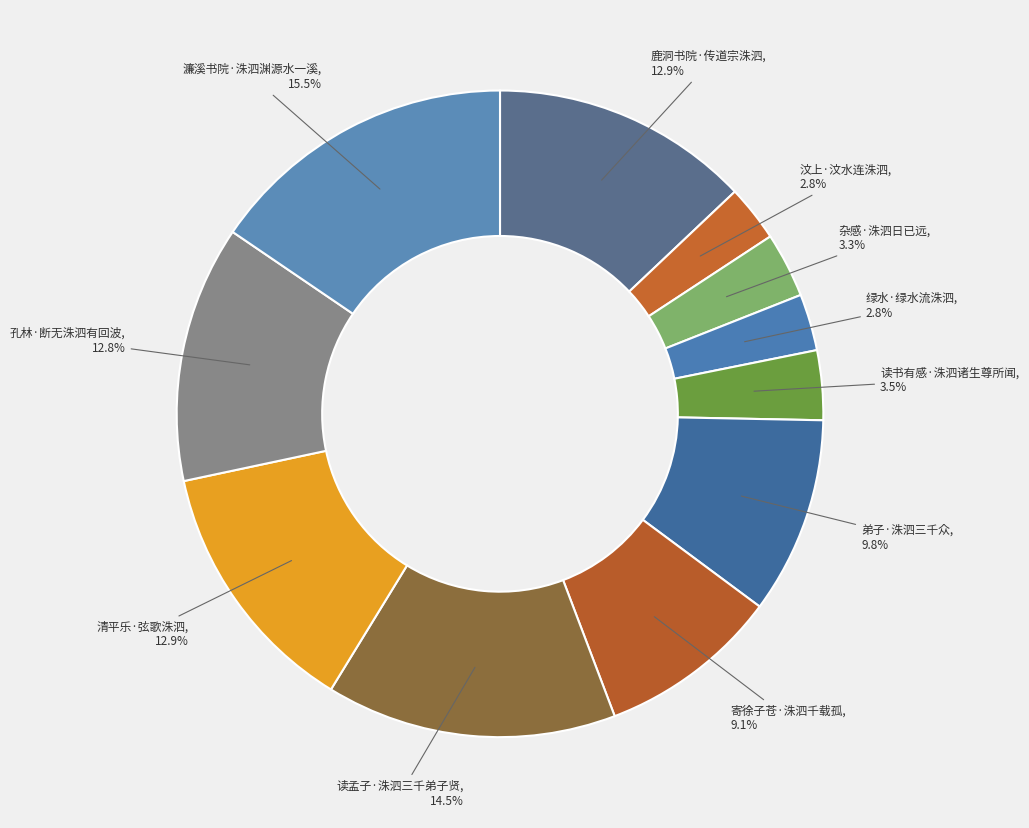

Count the number of slices in the pie.

11